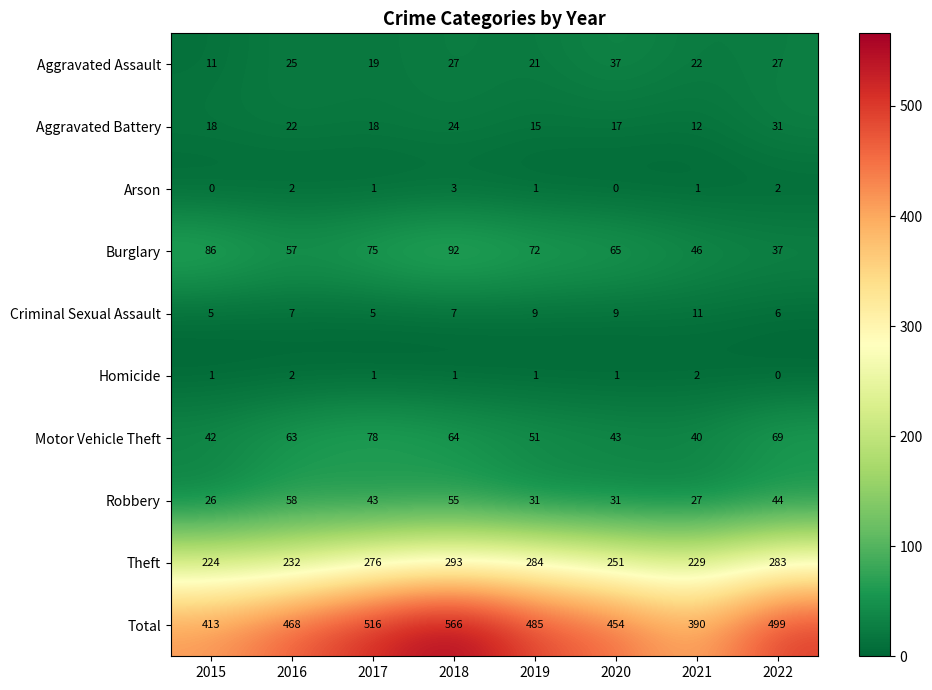

What is the spread (max minus min) of values at 2019?

484